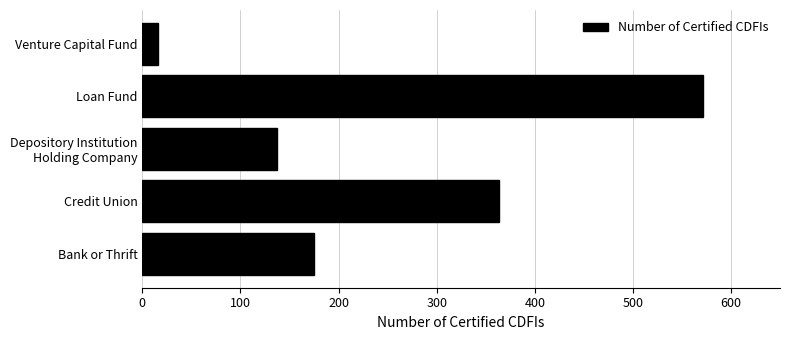

What is the greatest value displayed?

572